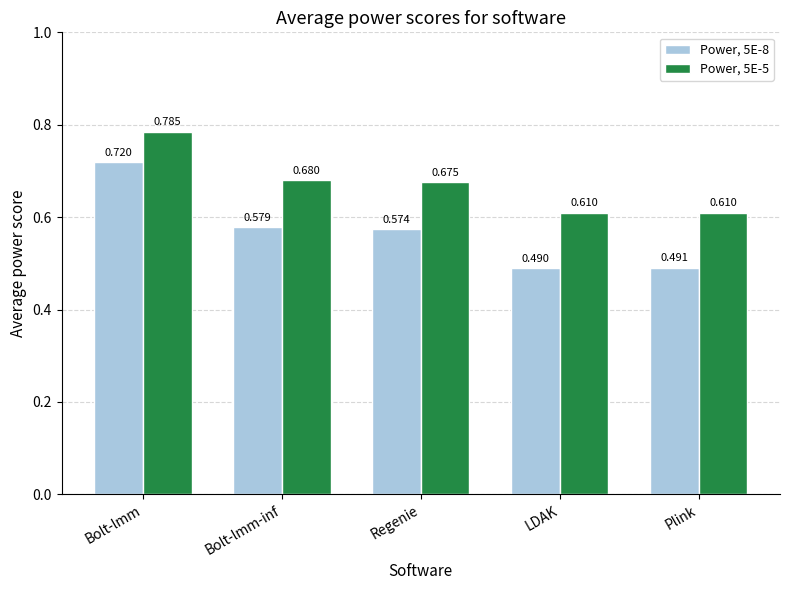

Which category has the lowest value across all series?

LDAK